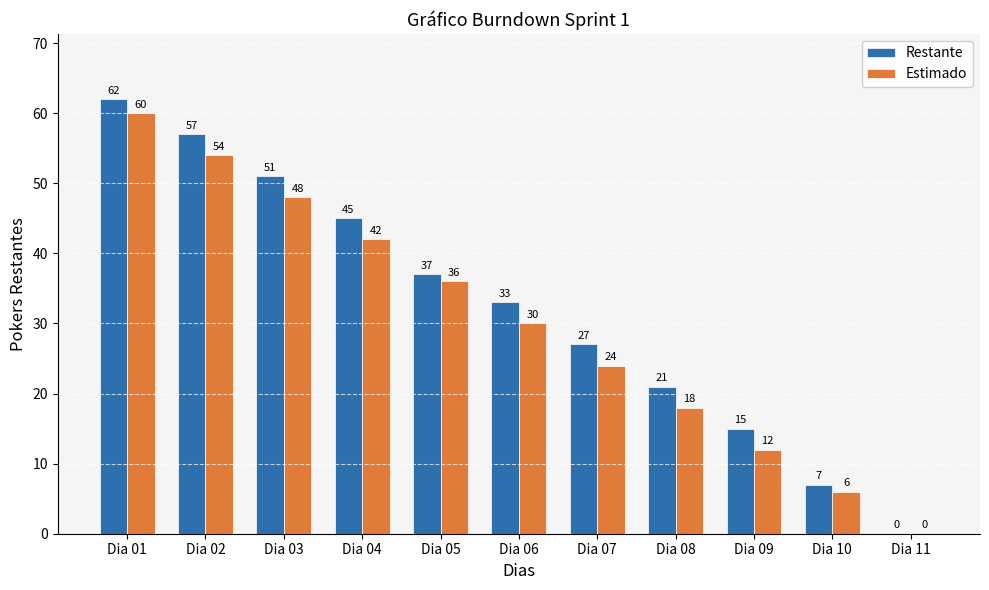

Are the bars grouped side by side (vs. stacked)?

Yes